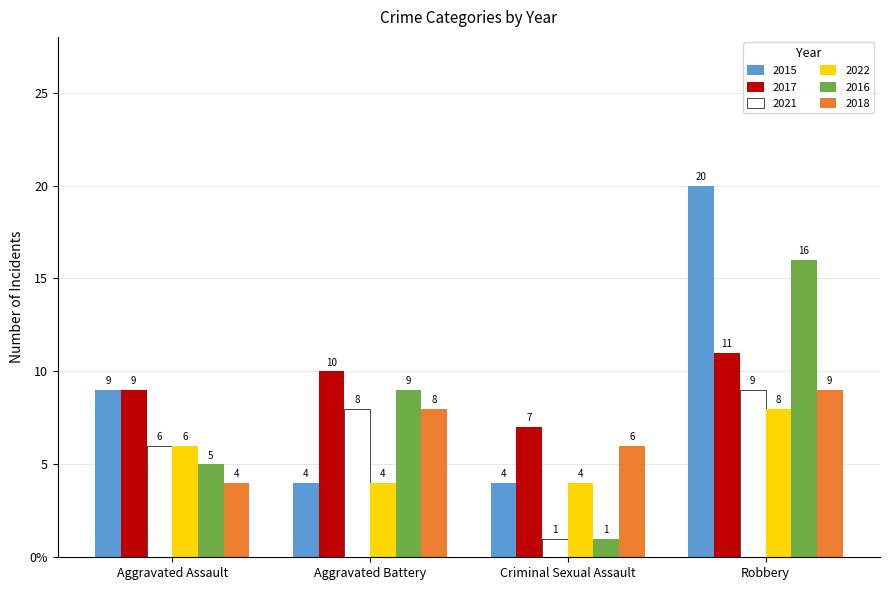

What are all the series names shown in the legend?

2015, 2017, 2021, 2022, 2016, 2018